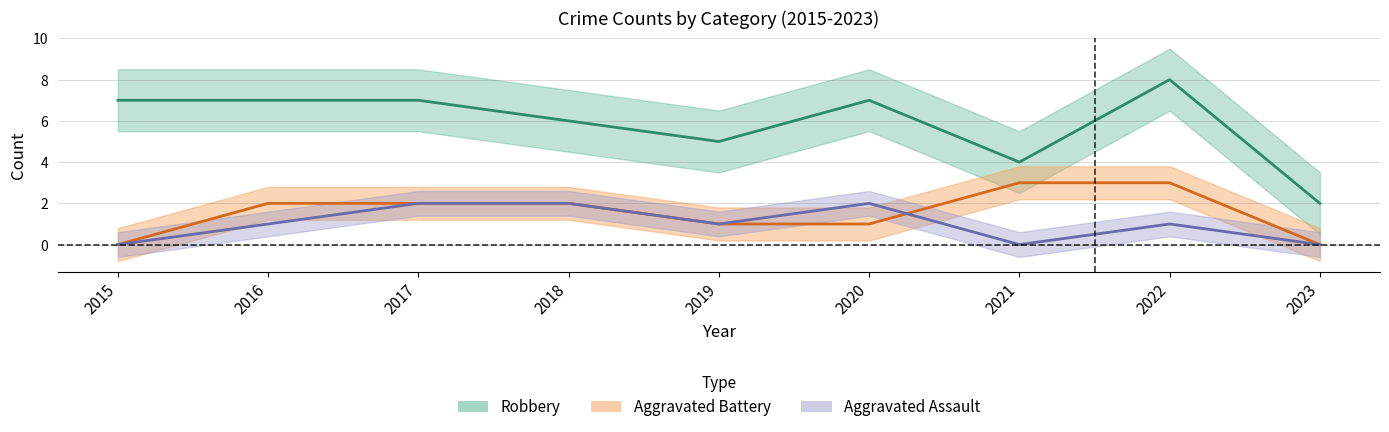

At which label does Robbery first exceed 7?

2022